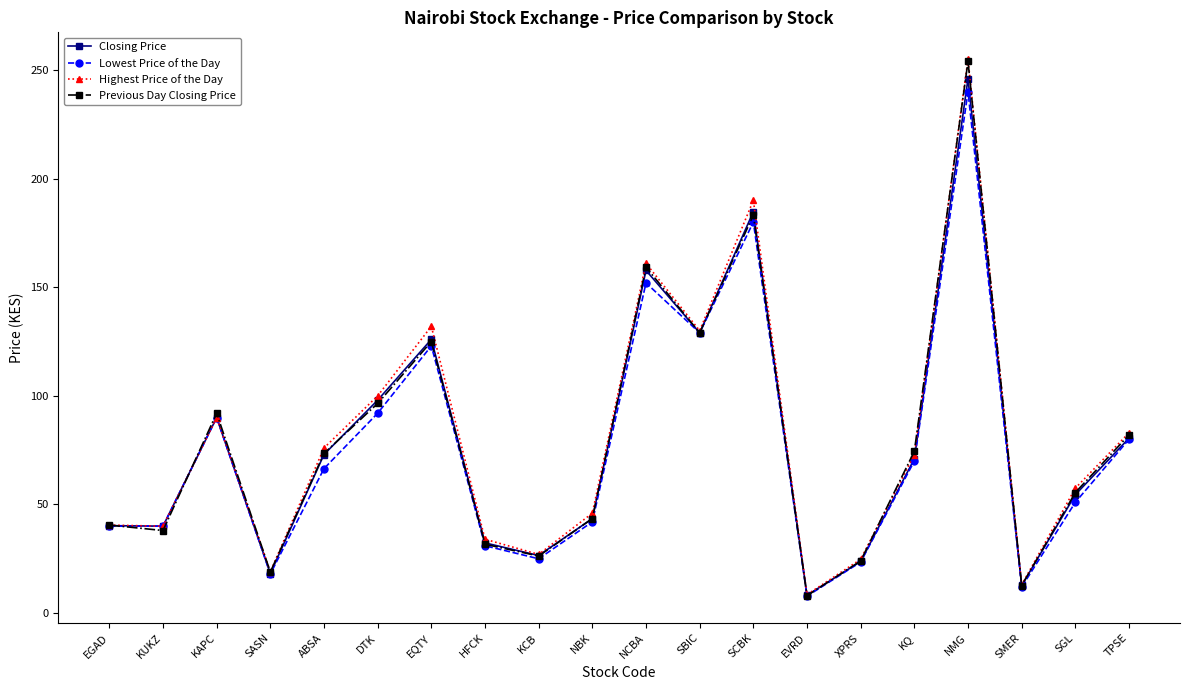

Is the value of Previous Day Closing Price at EVRD greater than the value of Closing Price at KCB?

No